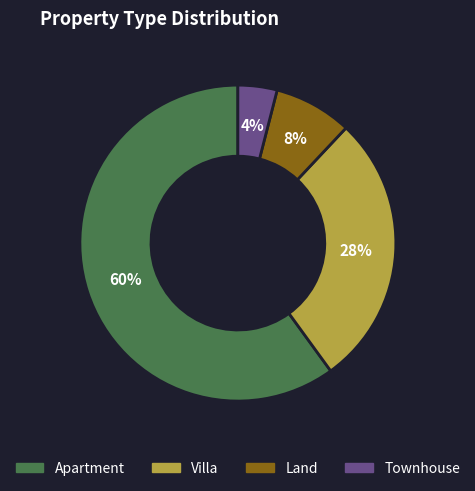

Which has a higher value, Townhouse or Land?

Land